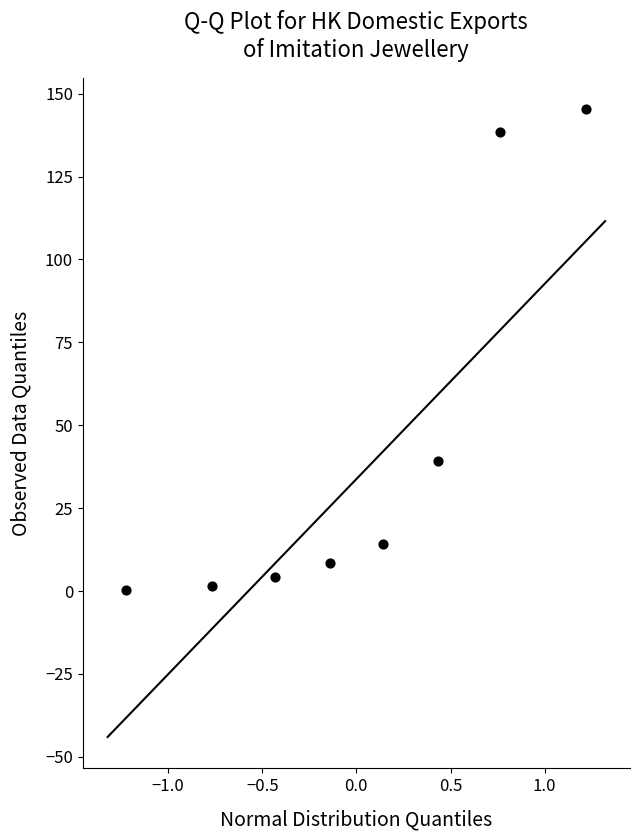

What is the range of Y values (max minus min)?

145.0